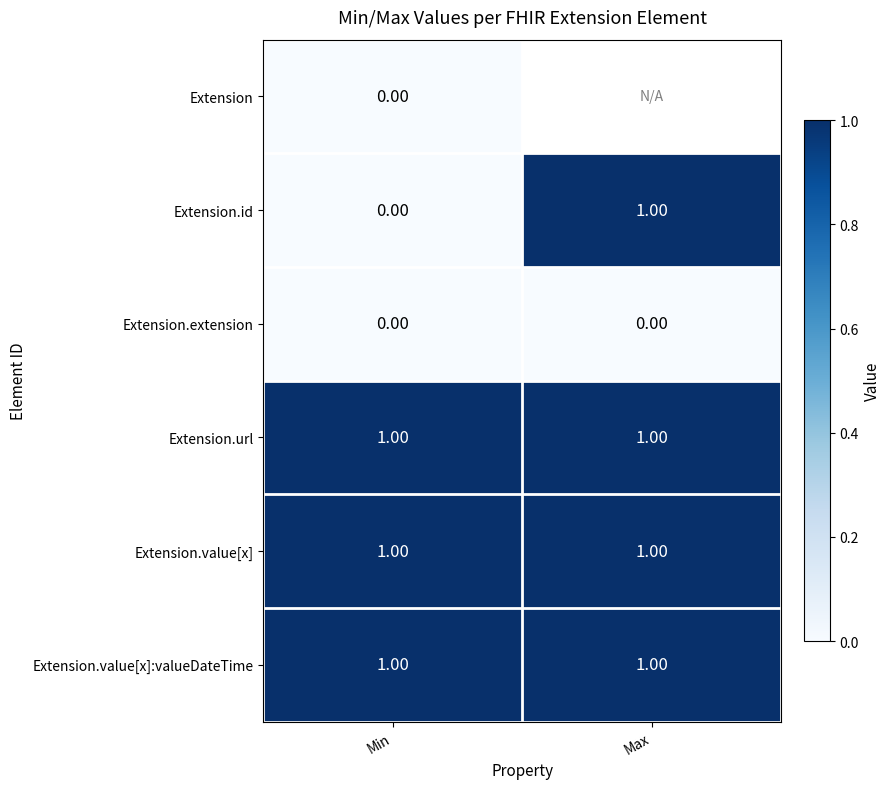

Is it true that Extension.value[x] equals 0.4 at Max?

False